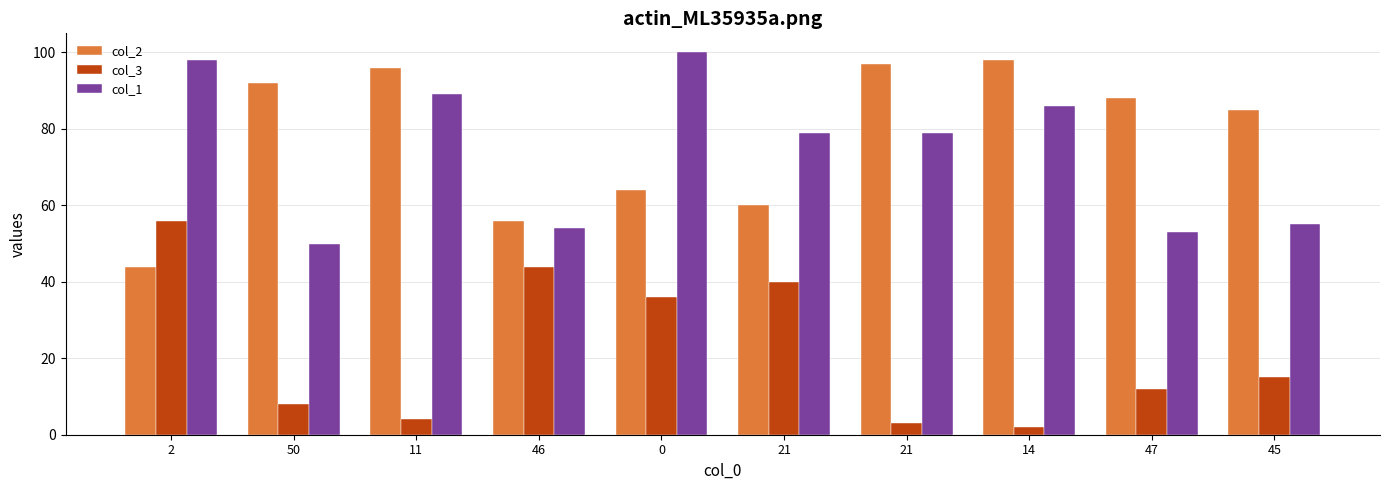

Are the bars grouped side by side (vs. stacked)?

Yes